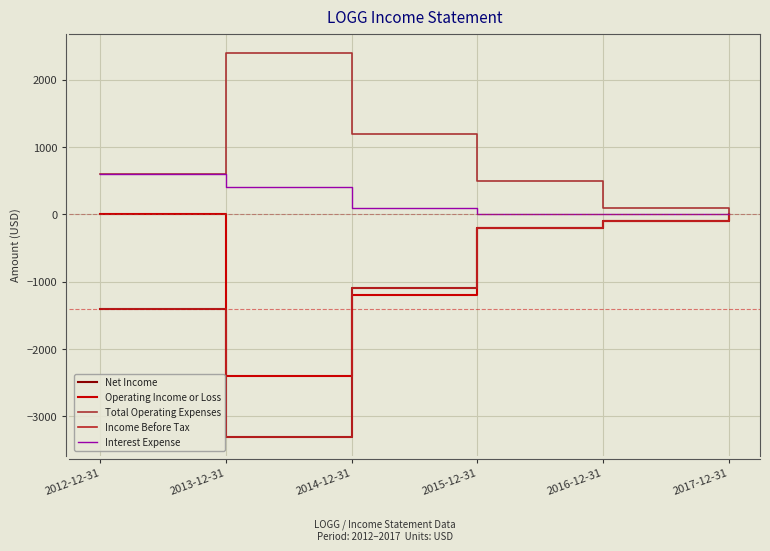

Is this an area chart (filled region under the line)?

No